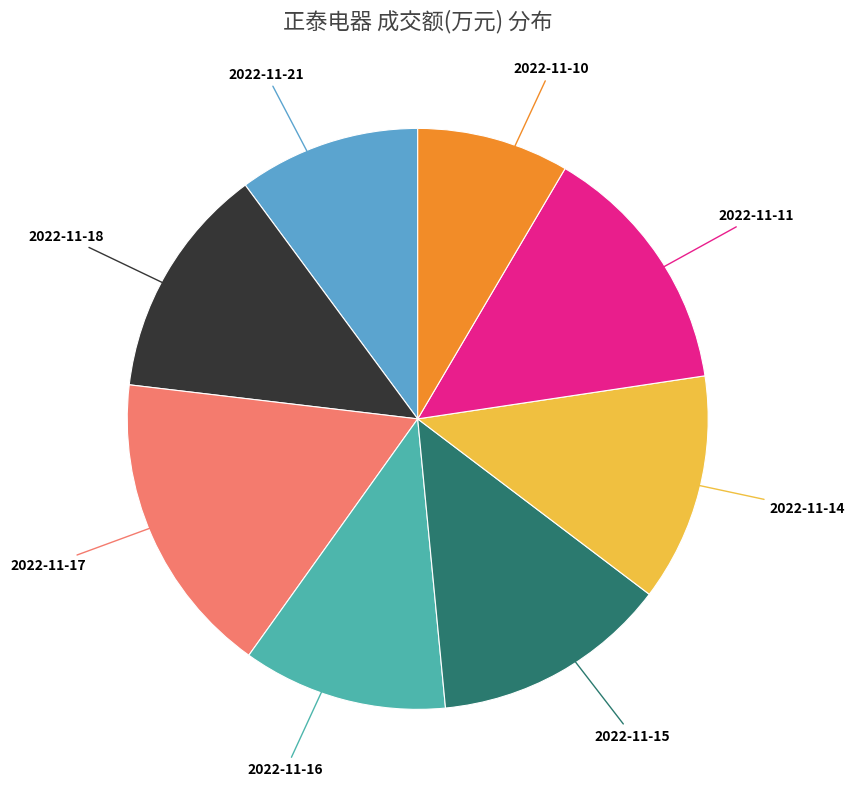

Is there a majority slice in this chart?

No